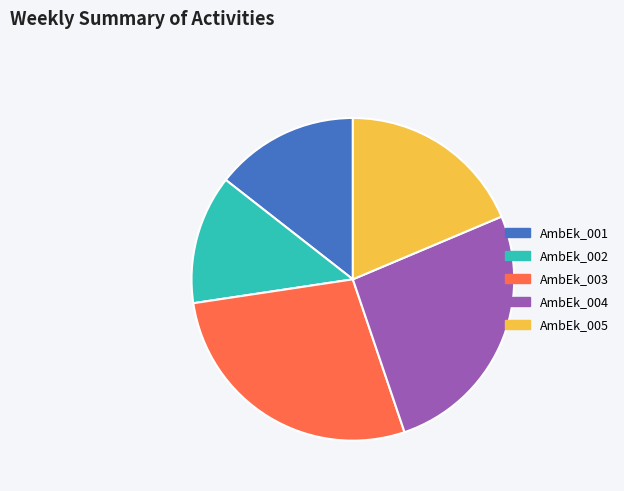

Do AmbEk_004 and AmbEk_005 together represent more than half of the pie?

No